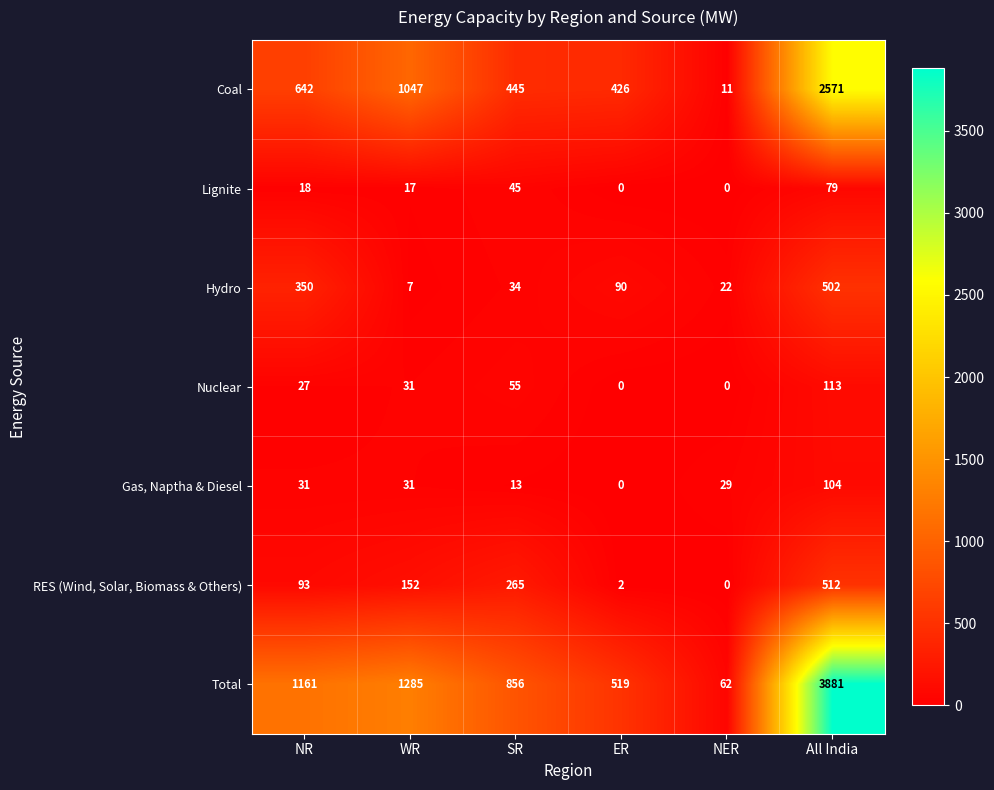

How many categories are shown in the chart?

6